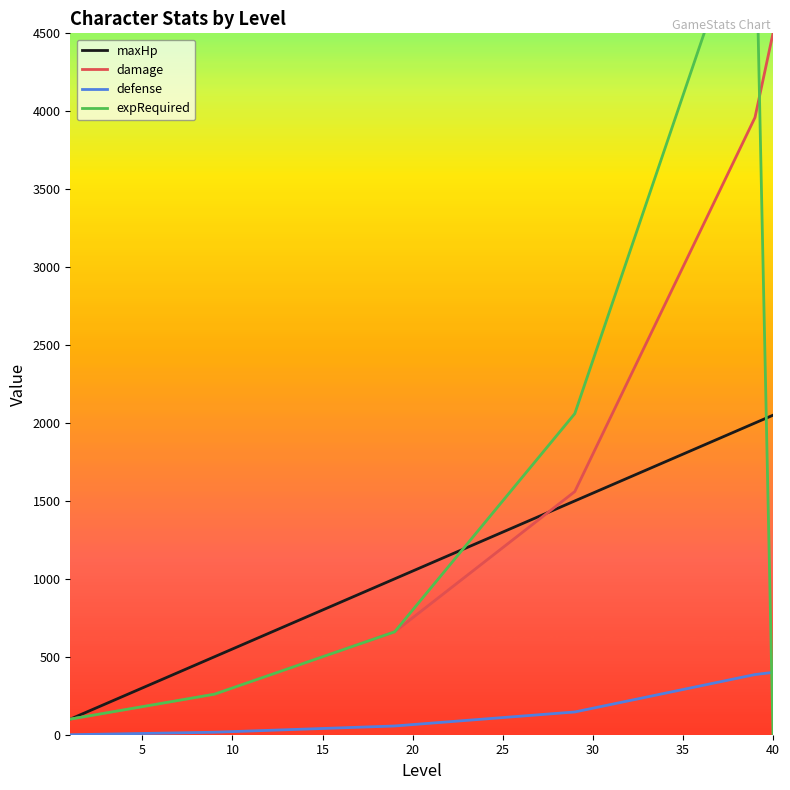

What is the average value of the maxHp series?

1075